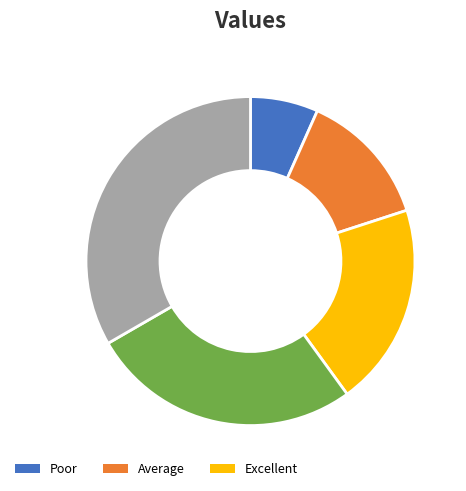

Does any single category account for the majority?

No